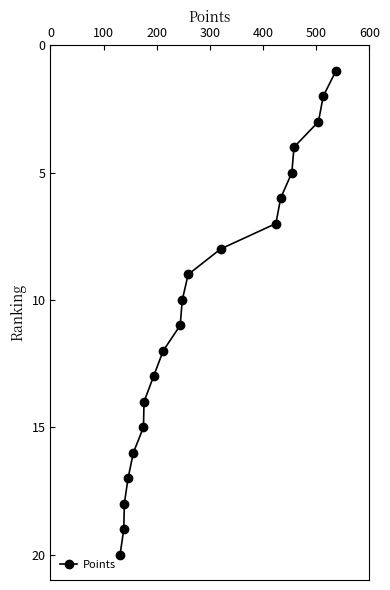

What is the difference between the maximum and minimum values?

19